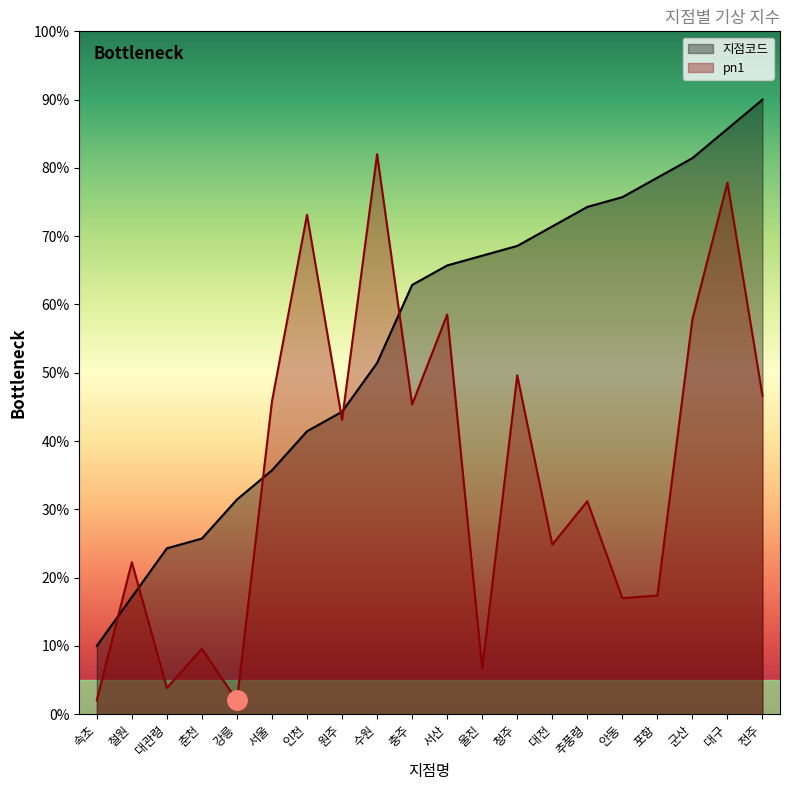

What is the difference between the second highest and second lowest values in the pn1 series?

75.8